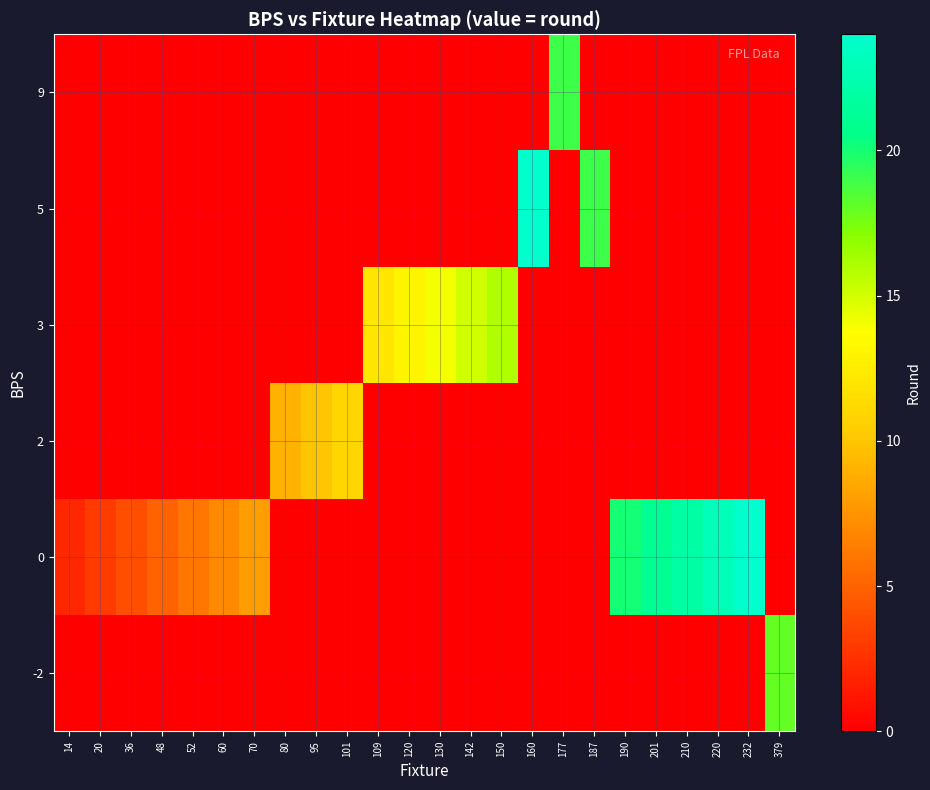

Reading left to right, list all the values displayed in this chart.

row_0: 14=0	20=0	36=0	48=0	52=0	60=0	70=0	80=0	95=0	101=0	109=0	120=0	130=0	142=0	150=0	160=0	177=0	187=0	190=0	201=0	210=0	220=0	232=0	379=18
row_1: 14=2	20=3	36=4	48=5	52=6	60=7	70=8	80=0	95=0	101=0	109=0	120=0	130=0	142=0	150=0	160=0	177=0	187=0	190=20	201=21	210=22	220=23	232=24	379=0
row_2: 14=0	20=0	36=0	48=0	52=0	60=0	70=0	80=9	95=10	101=11	109=0	120=0	130=0	142=0	150=0	160=0	177=0	187=0	190=0	201=0	210=0	220=0	232=0	379=0
row_3: 14=0	20=0	36=0	48=0	52=0	60=0	70=0	80=0	95=0	101=0	109=12	120=13	130=14	142=15	150=16	160=0	177=0	187=0	190=0	201=0	210=0	220=0	232=0	379=0
row_4: 14=0	20=0	36=0	48=0	52=0	60=0	70=0	80=0	95=0	101=0	109=0	120=0	130=0	142=0	150=0	160=24	177=0	187=19	190=0	201=0	210=0	220=0	232=0	379=0
row_5: 14=0	20=0	36=0	48=0	52=0	60=0	70=0	80=0	95=0	101=0	109=0	120=0	130=0	142=0	150=0	160=0	177=19	187=0	190=0	201=0	210=0	220=0	232=0	379=0